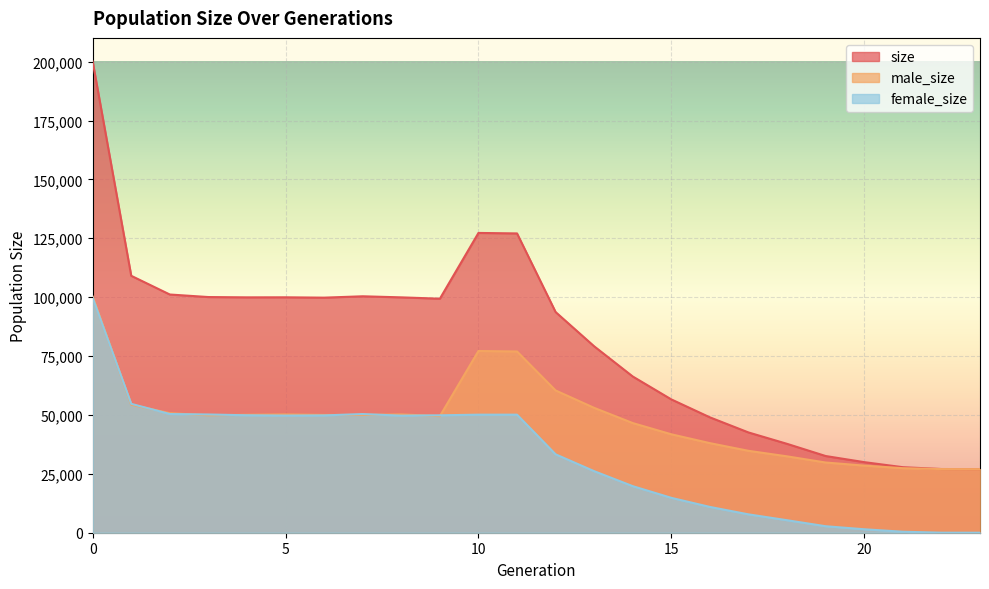

What value does the male_size series have at 13?

53005